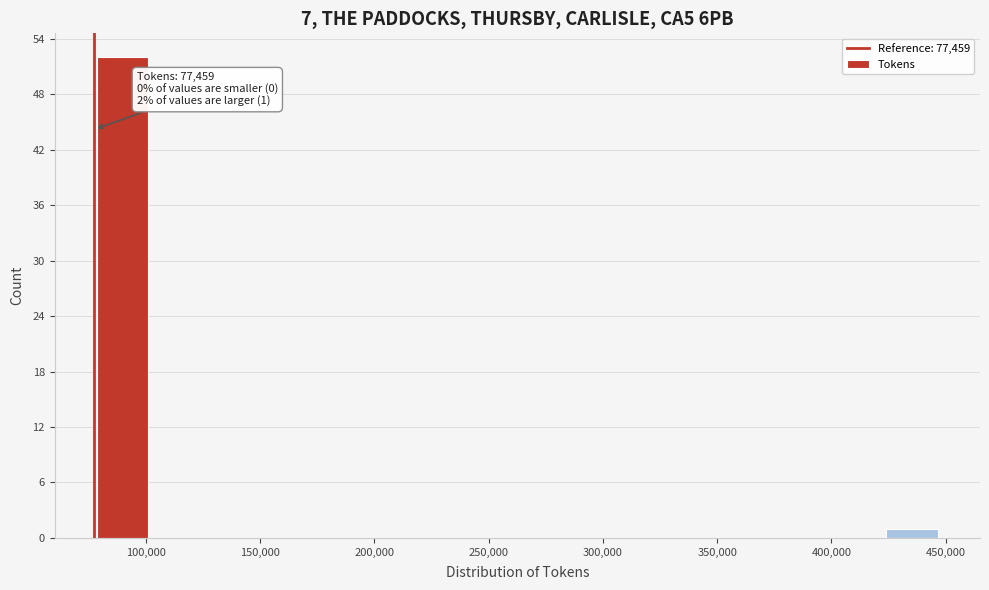

Which range on the x-axis has the tallest bar?

75000 to 100000